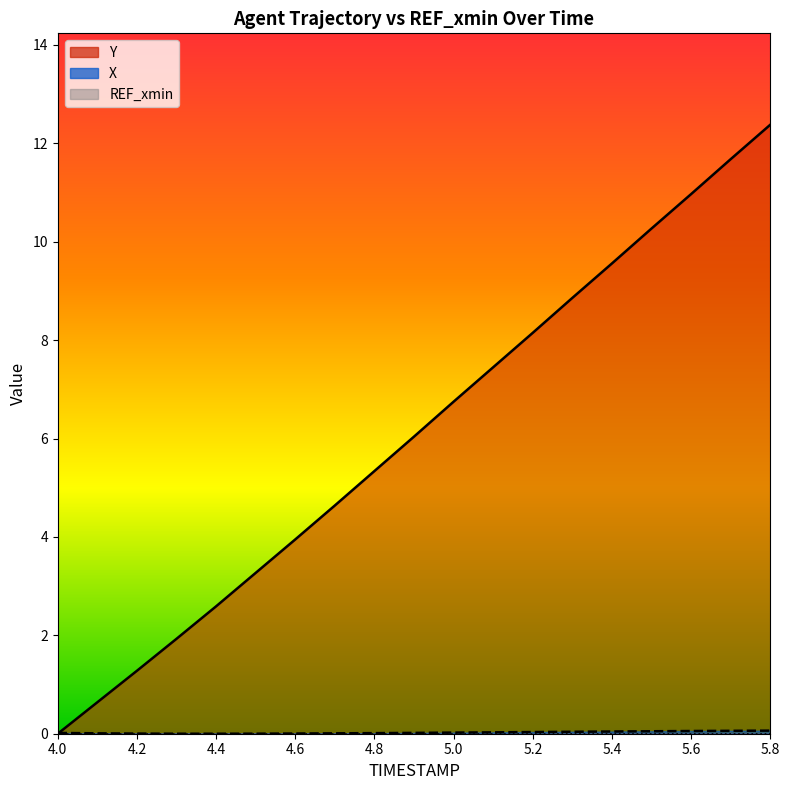

How many intersections are there between Y and X?

1